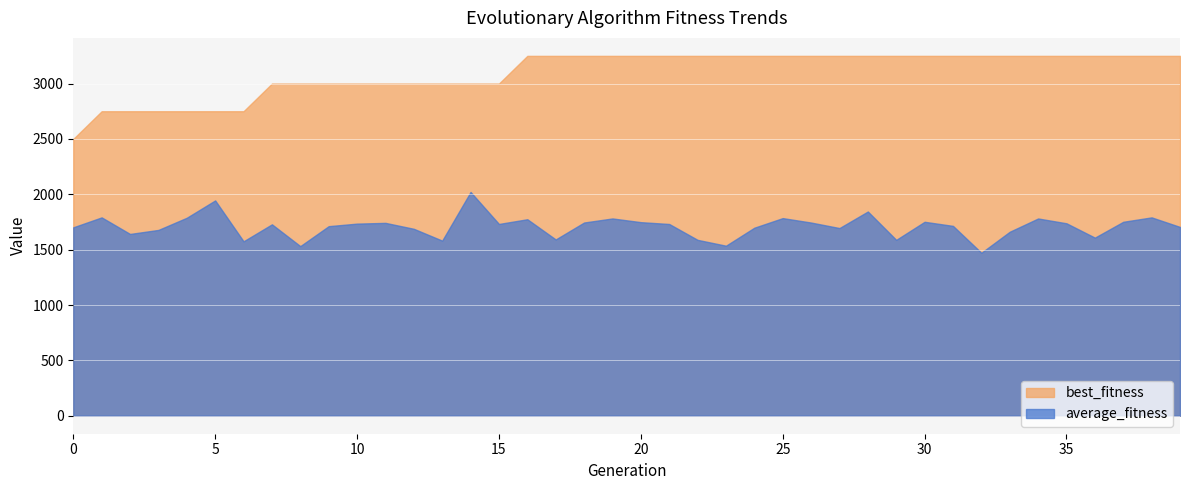

Which series has the largest total across all categories?

best_fitness